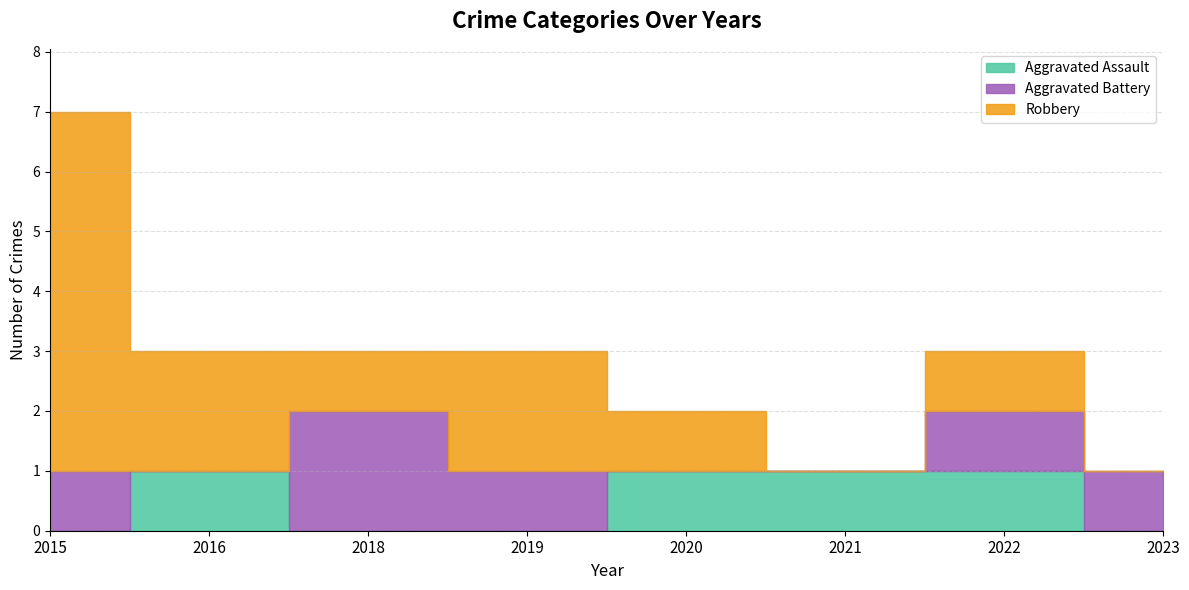

What is the total value across all series at 2021?

1